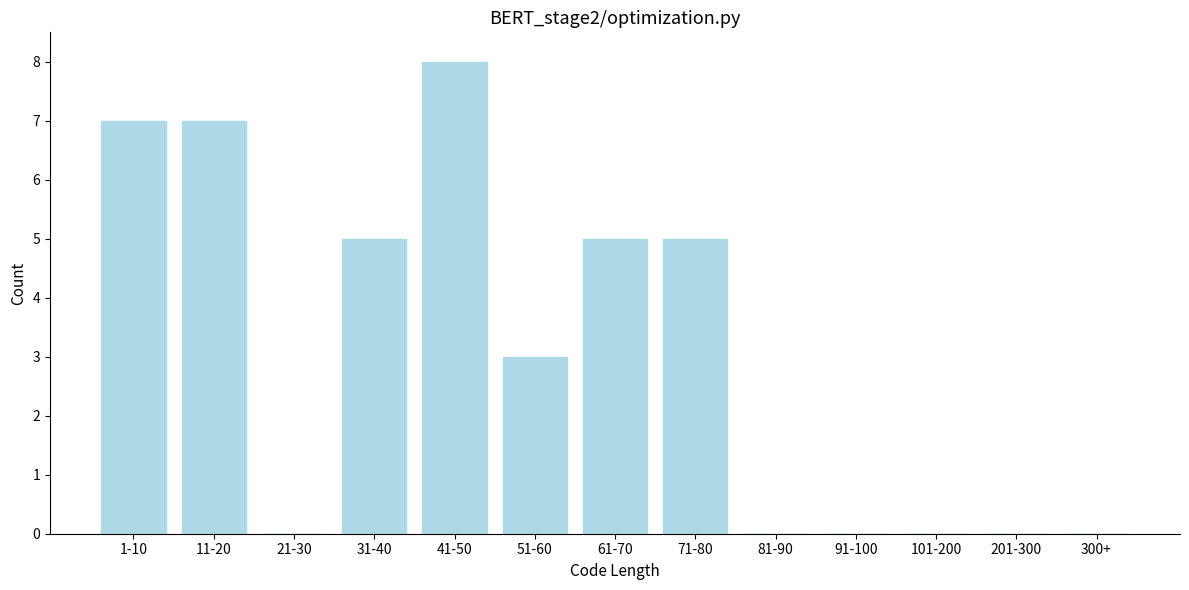

Reading right to left, what are all the values shown in this chart?

300+=0	201-300=0	101-200=0	91-100=0	81-90=0	71-80=5	61-70=5	51-60=3	41-50=8	31-40=5	21-30=0	11-20=7	1-10=7